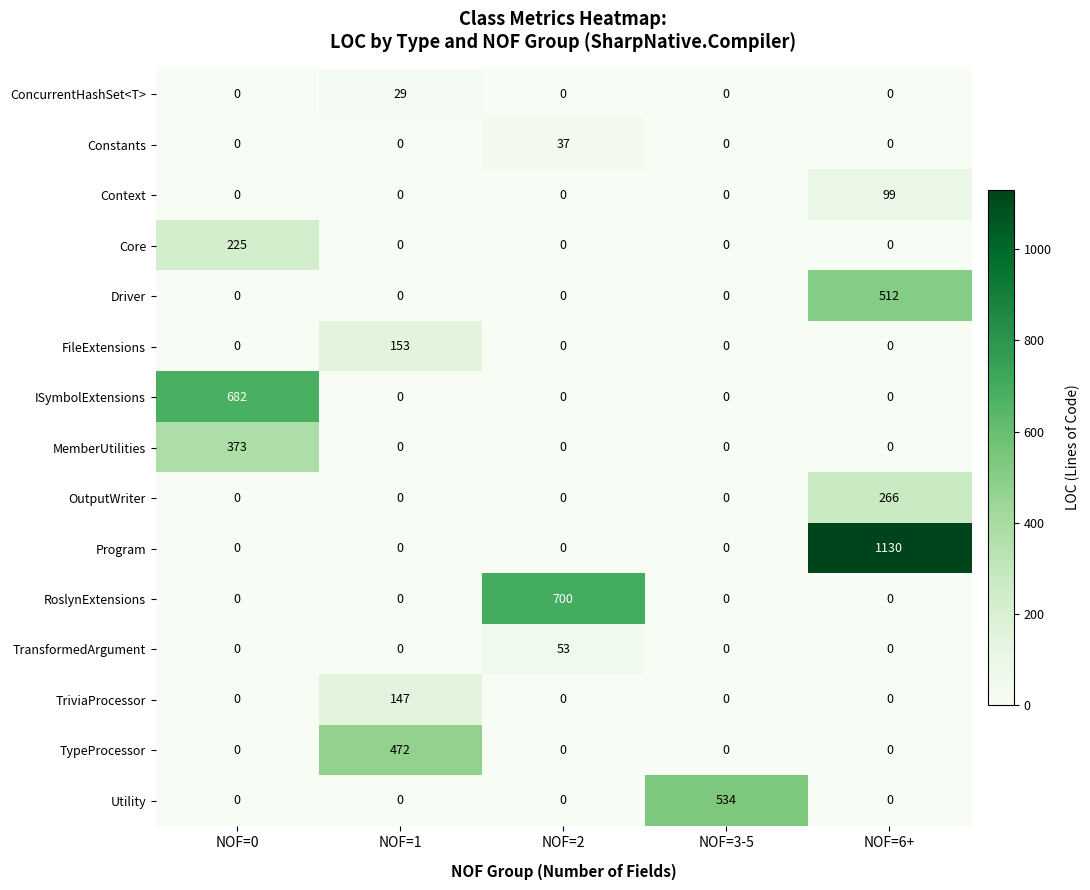

The value of ConcurrentHashSet<T> at NOF=6+ is 0. True or false?

True